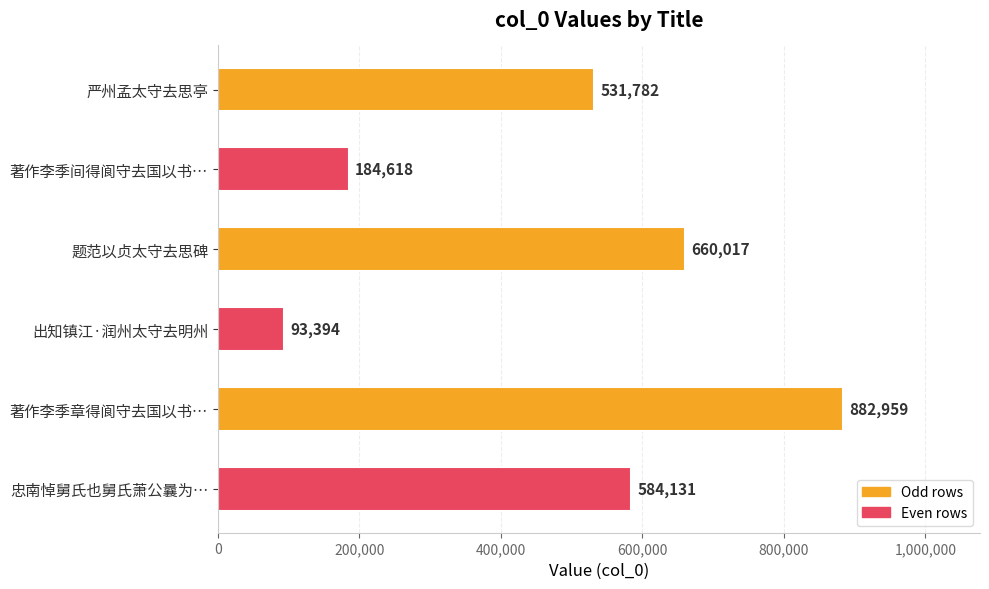

What is the label of the 4th bar from the bottom?

题范以贞太守去思碑